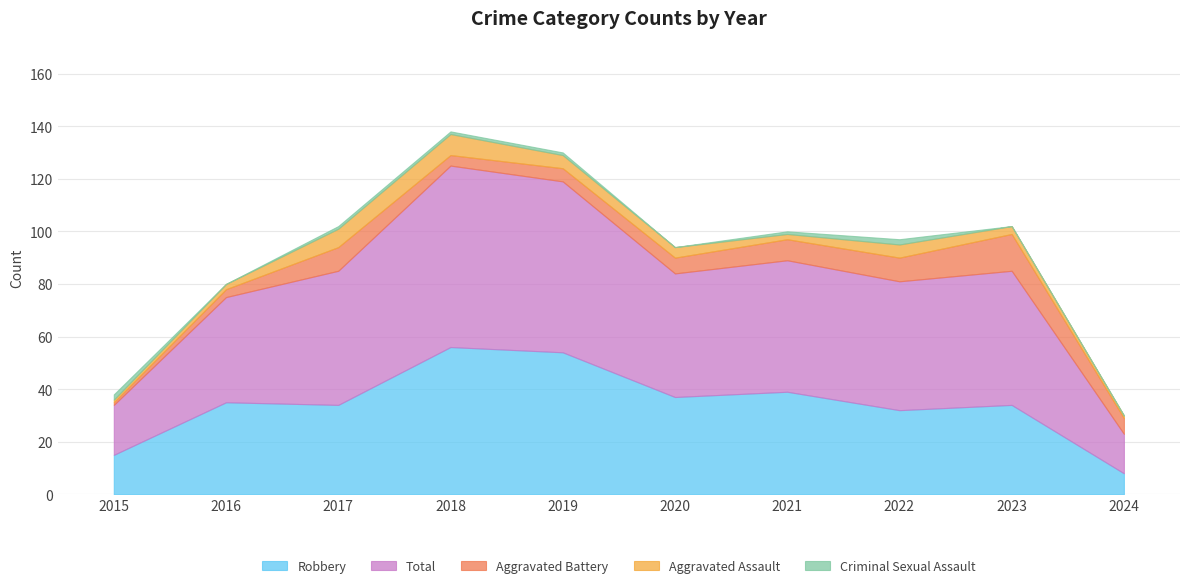

What is the difference between the maximum and minimum values in the Total series?

54